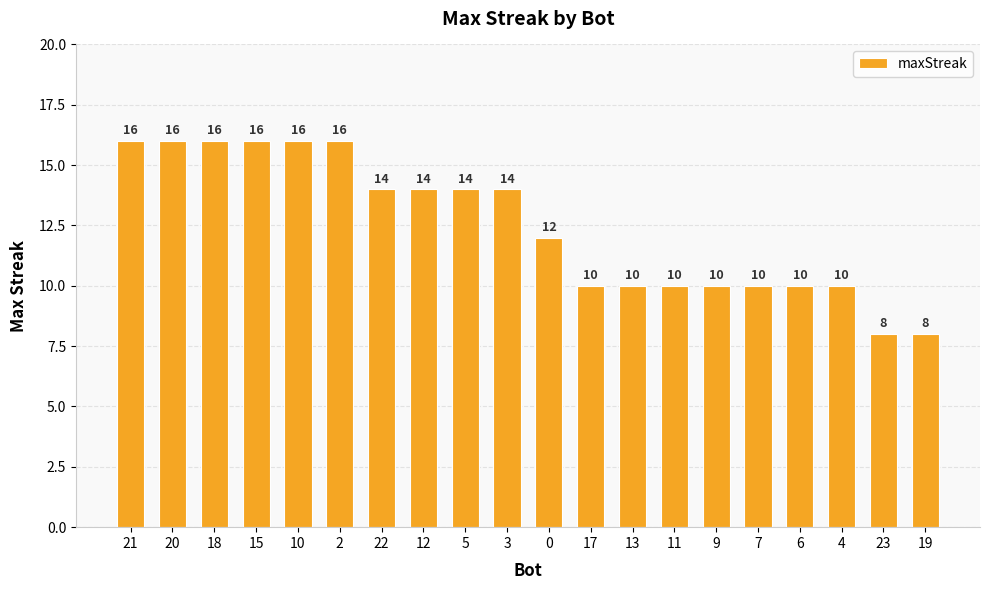

Is it true that the value at 20 is 3?

False